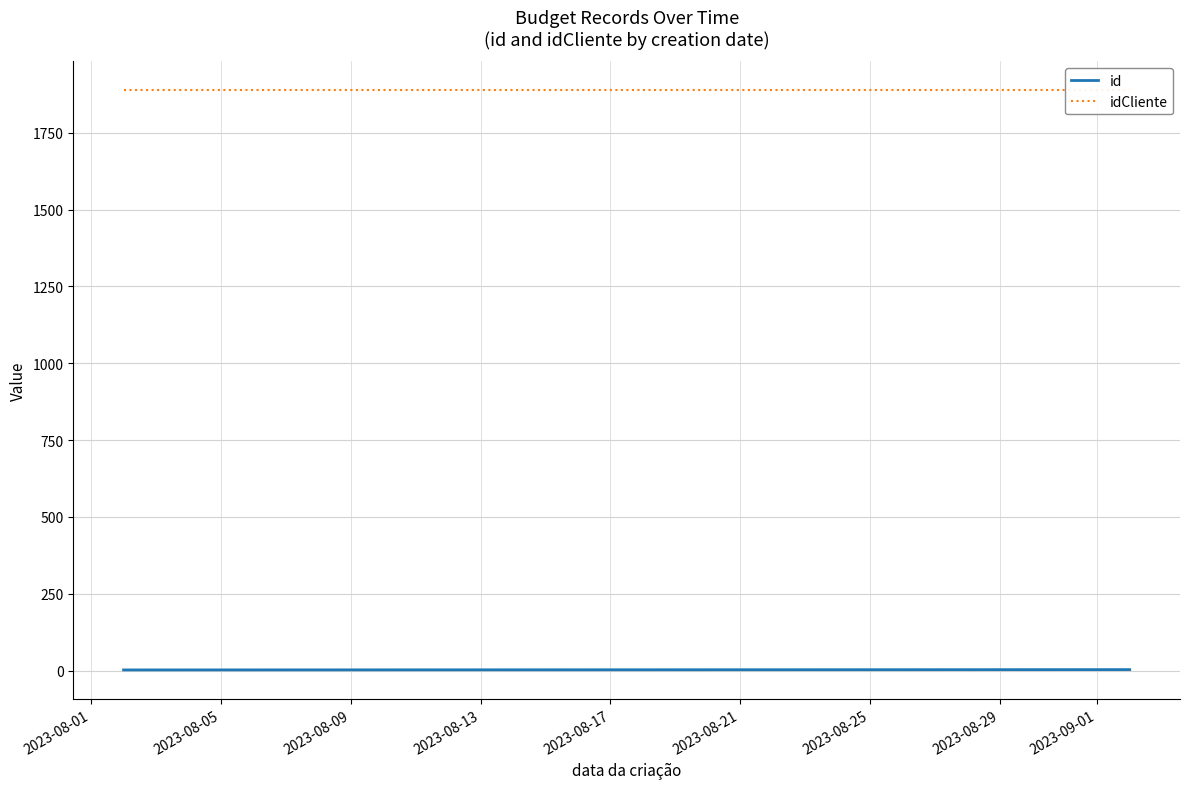

The value of idCliente at 2023-08-01 is 834. True or false?

False